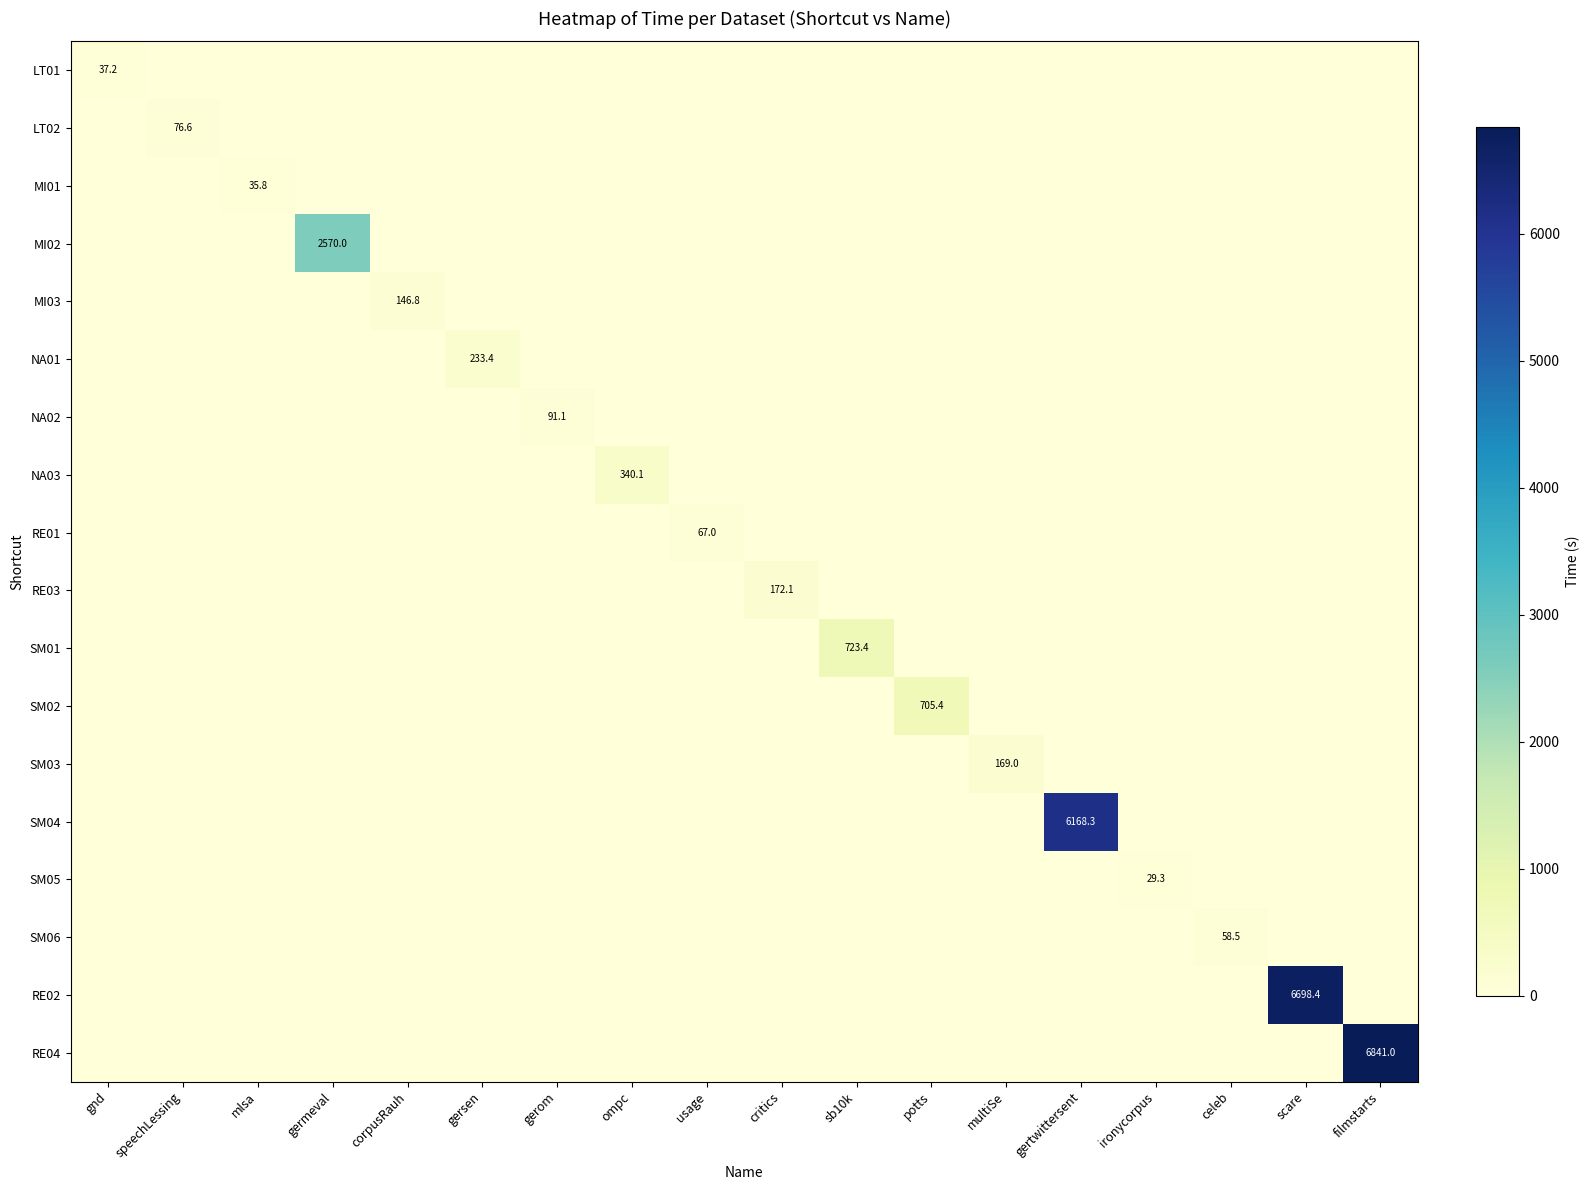

At which label is SM04 closest to 3084?

gnd